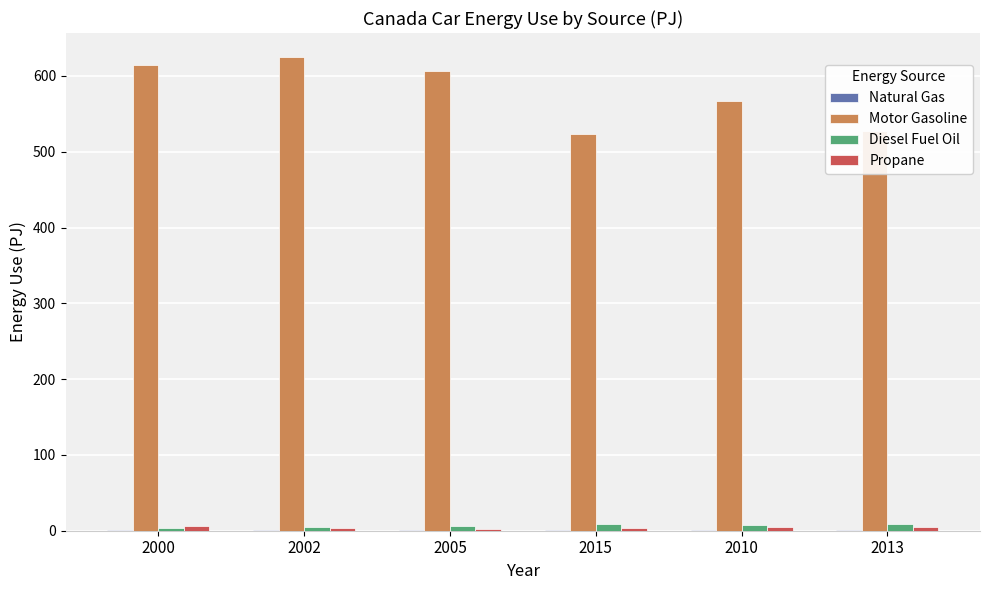

How many categories are shown in the chart?

6